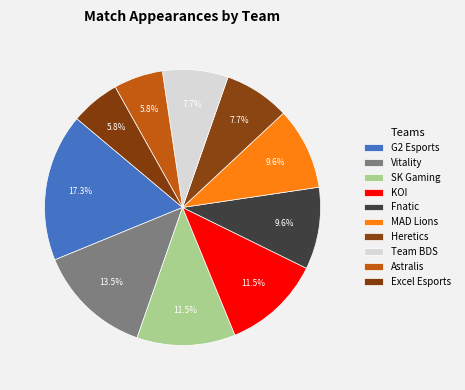

What is the largest slice in the pie chart?

G2 Esports